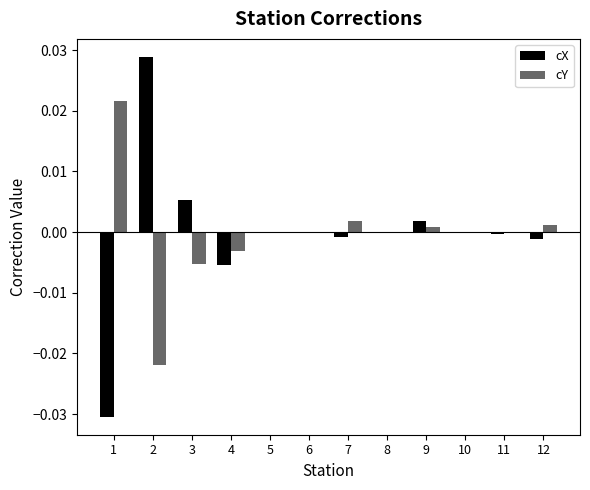

True or false: cX has a value of -0.0 at 7.

True